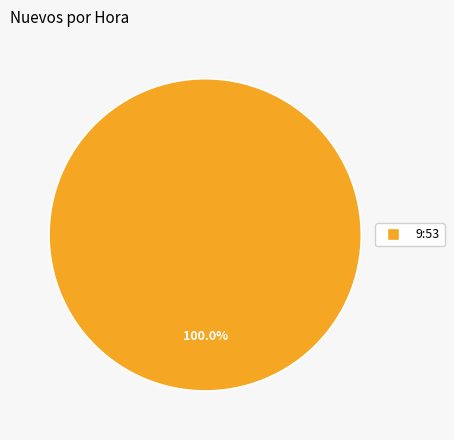

Is there a majority slice in this chart?

Yes